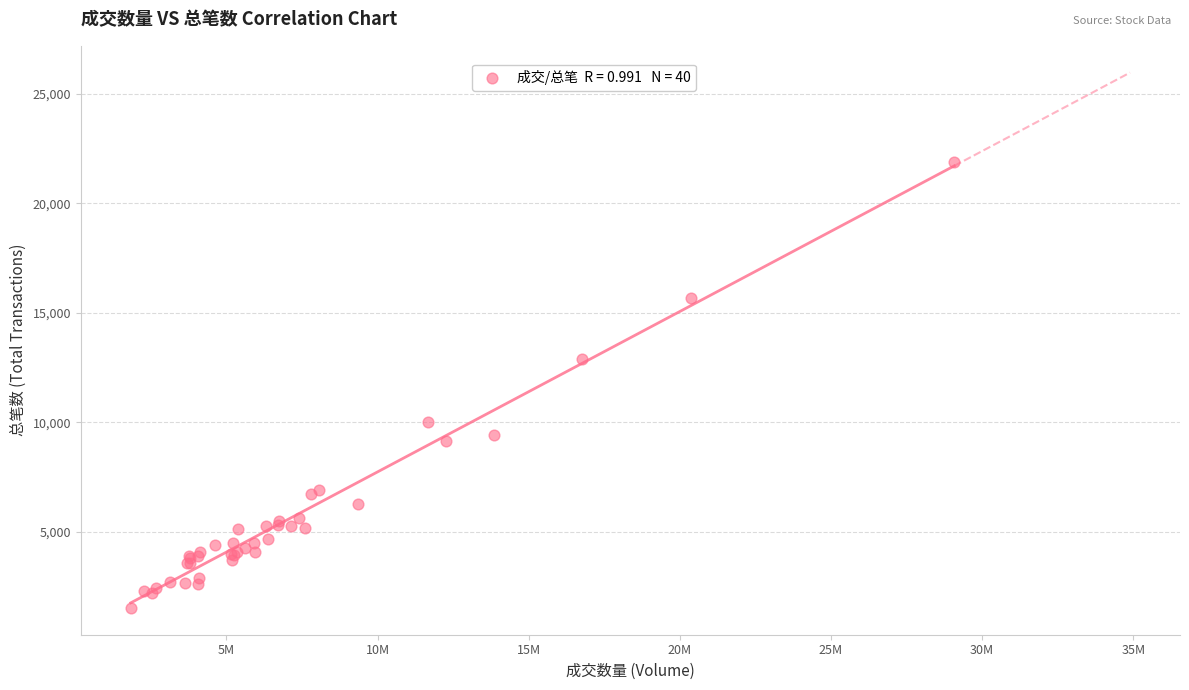

What Y value in the scatter plot is closest to 11709?

12871